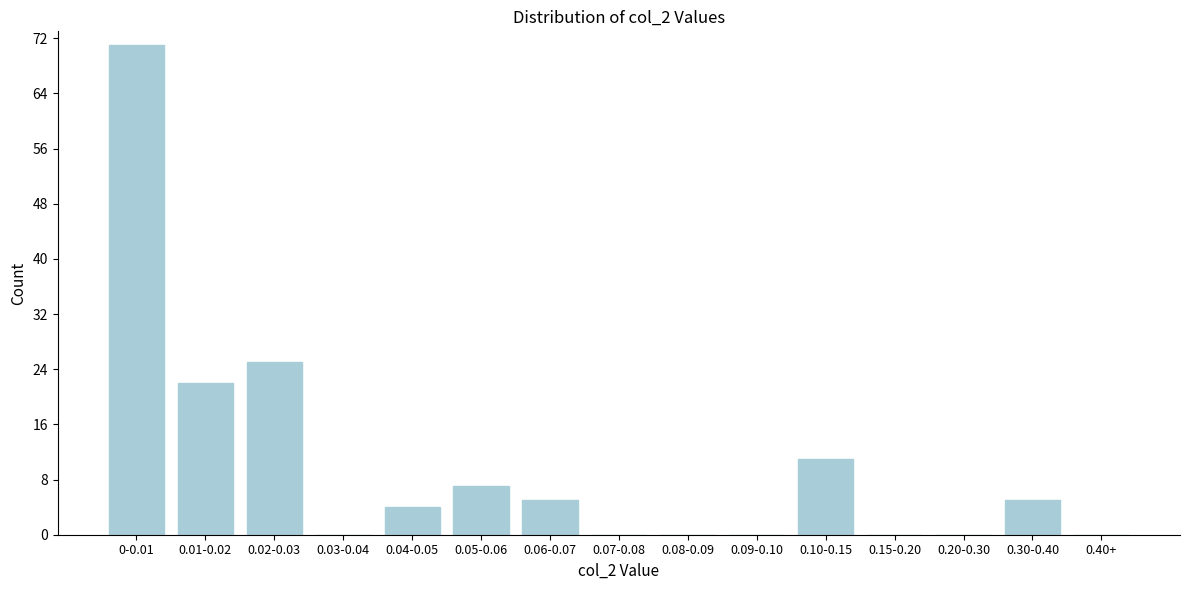

Which category has the highest value across all series?

0-0.01